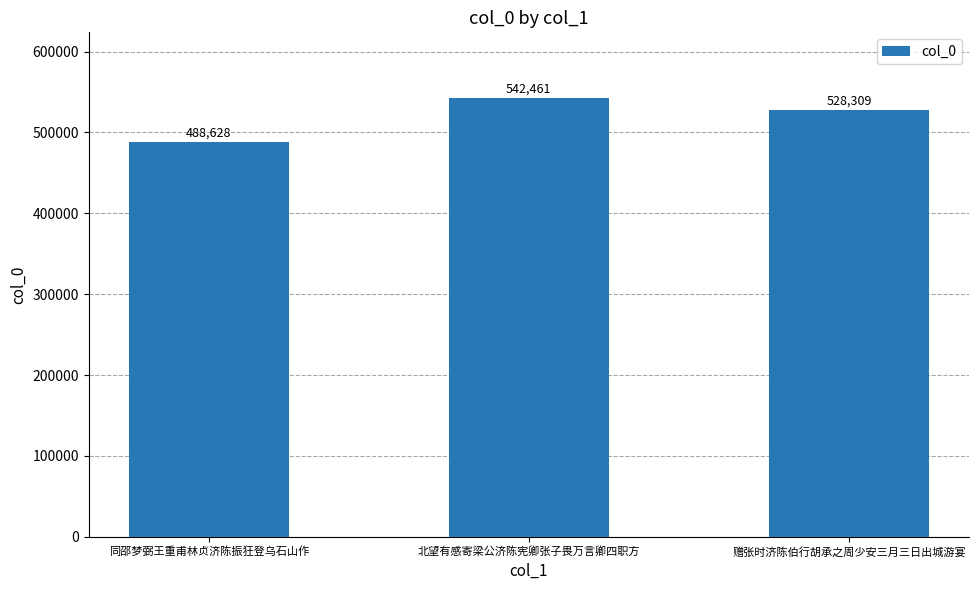

Reading left to right, what are all the values shown in this chart?

488628	542461	528309